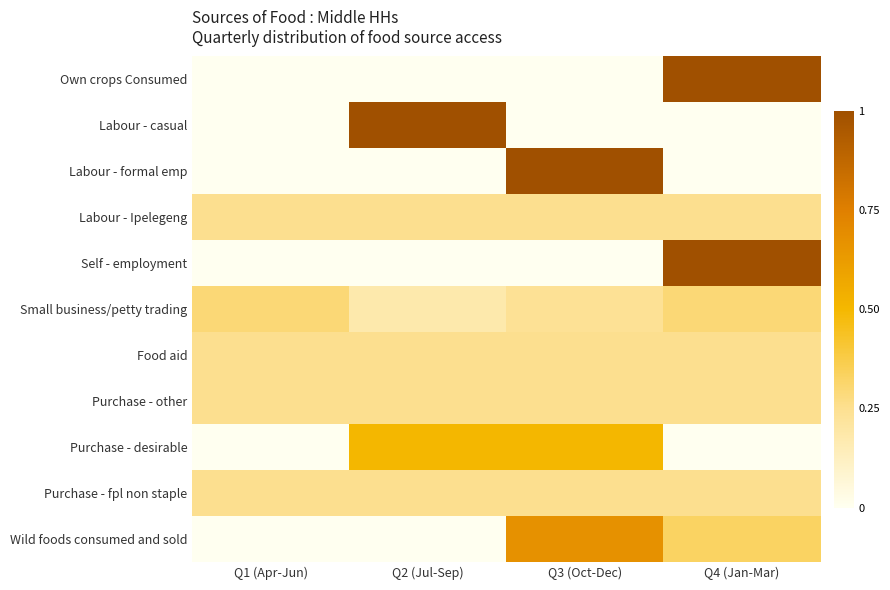

Which has a higher value, Q4 (Jan-Mar) or Q2 (Jul-Sep)?

Q4 (Jan-Mar)